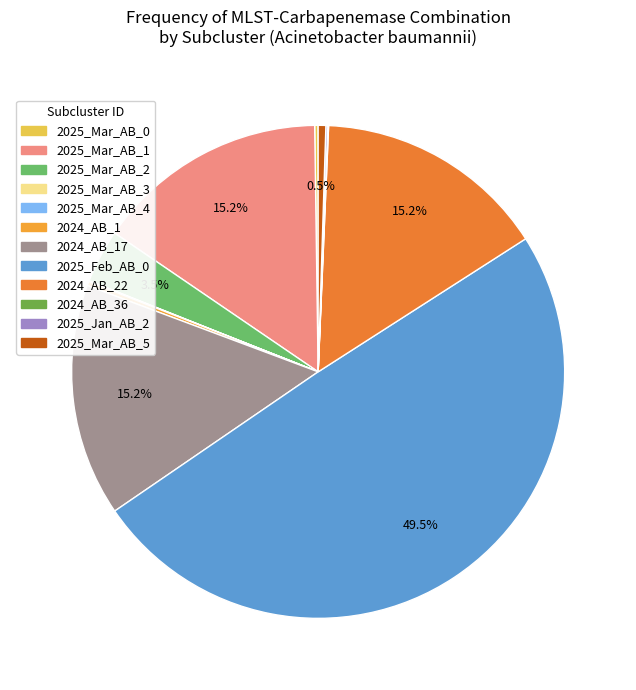

Does any single category account for the majority?

No